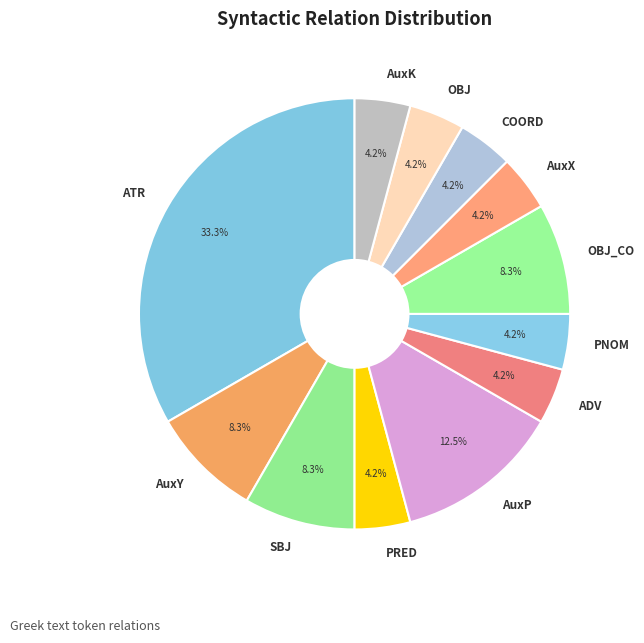

How many slices are in this pie chart?

12